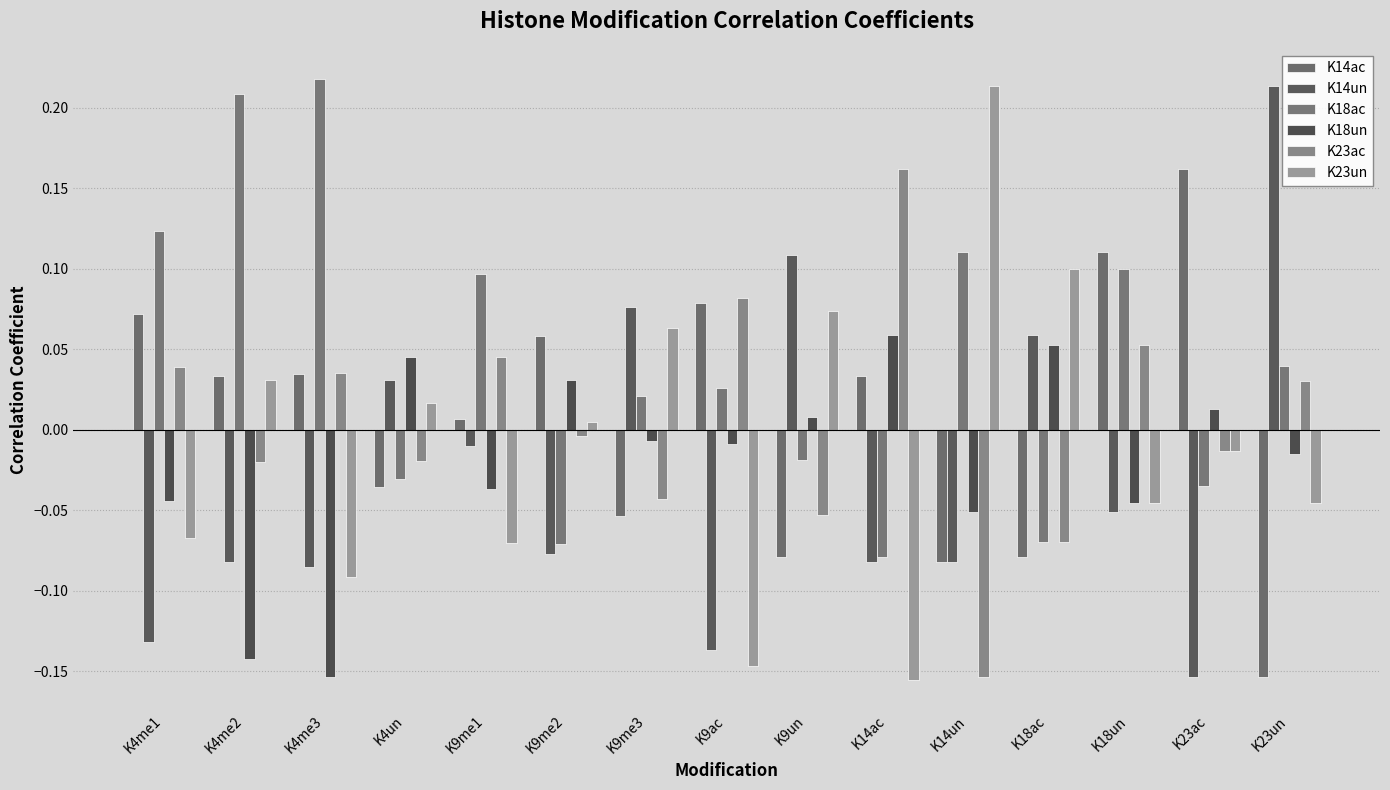

What is the value of the K18ac bar at the 10th from the left?

-0.1